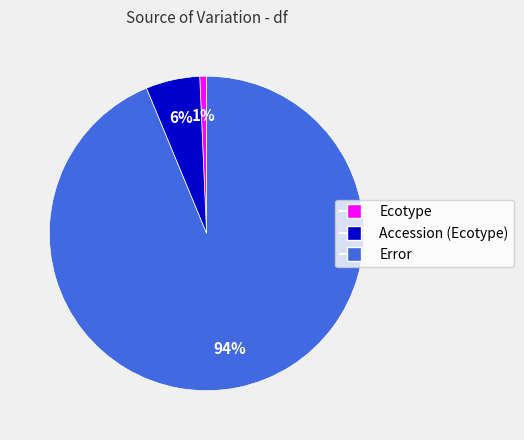

Is it true that Accession (Ecotype) is 6% of the pie?

True